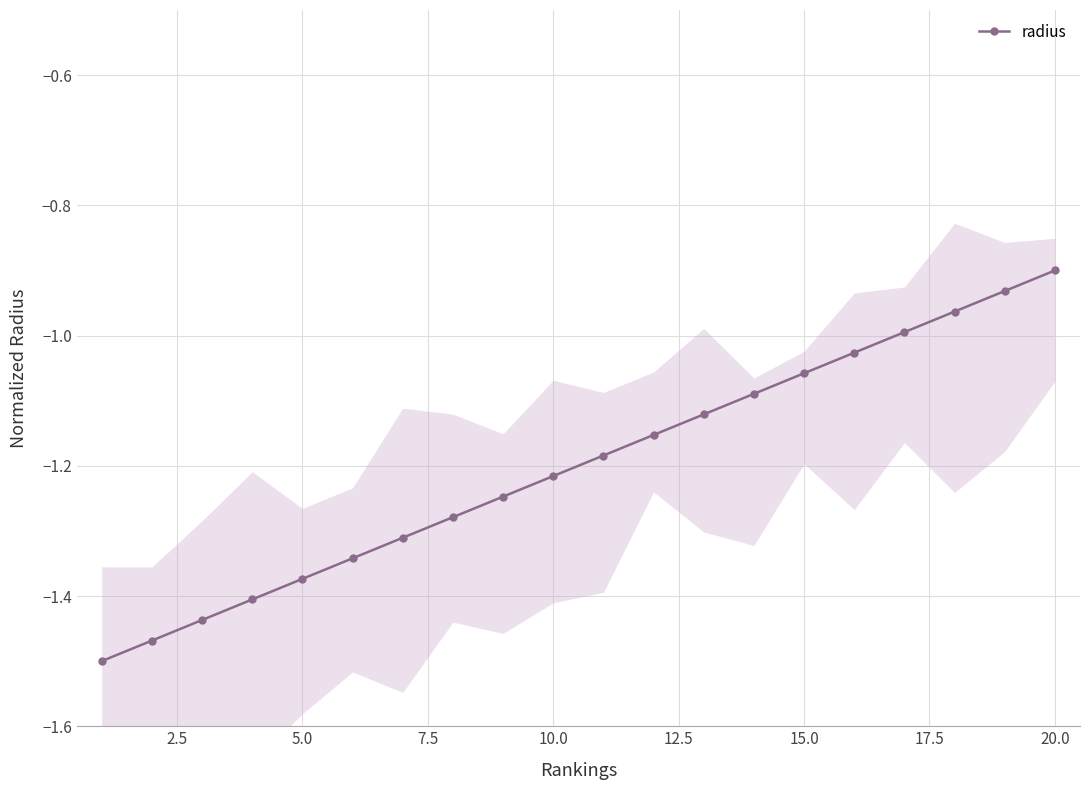

Is it true that radius equals -0.6 at 20.0?

False